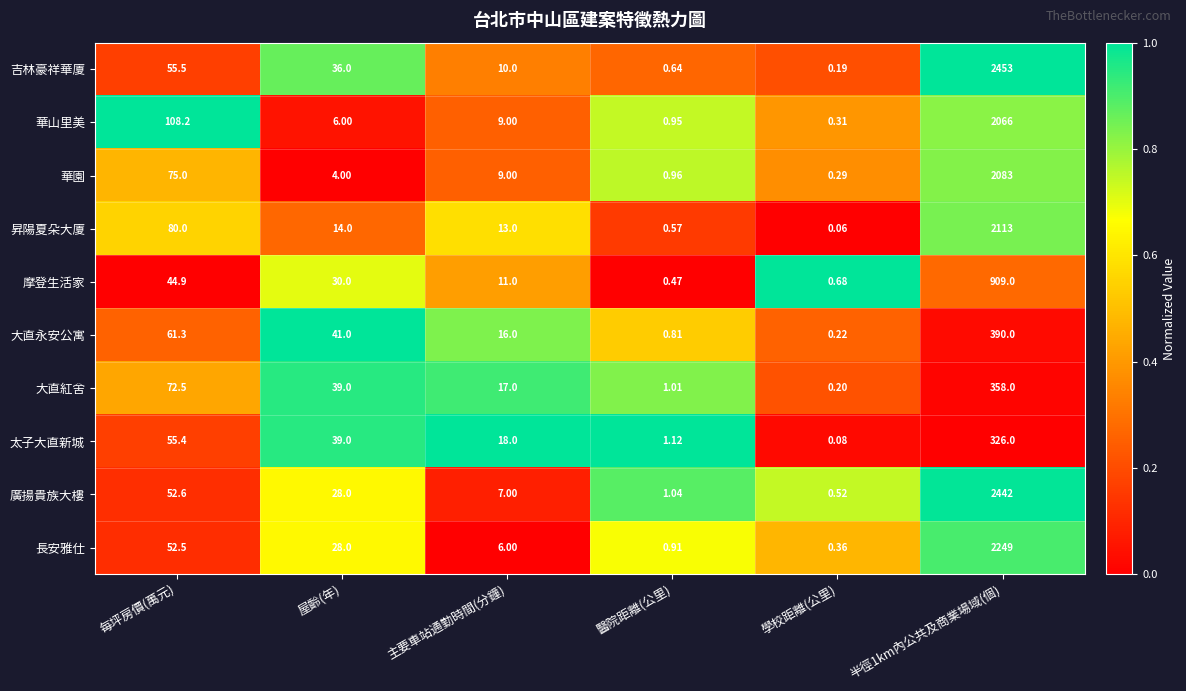

At which category is the sum across all series the highest?

半徑1km內公共及商業場域(個)